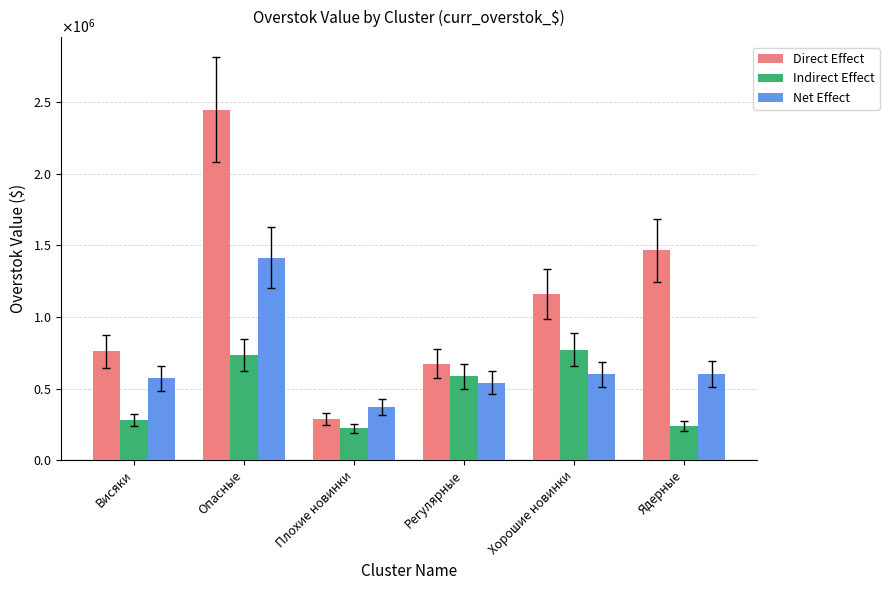

Reading left to right, extract all data points from this chart.

Direct Effect: 758707.9	2446099.9	285180.0	672505.1	1158210.0	1465703.9
Indirect Effect: 277718.1	736248.8	221310.7	585044.2	772291.0	239121.0
Net Effect: 570510.0	1414394.5	370007.3	539811.8	598274.8	601580.9